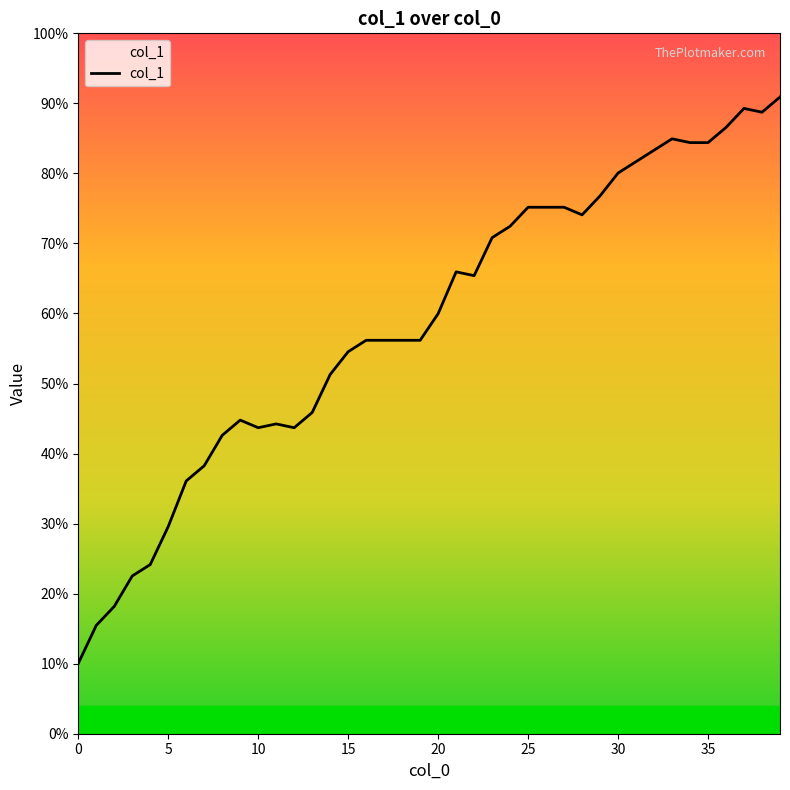

True or false: the data shows 112 at 38.

False